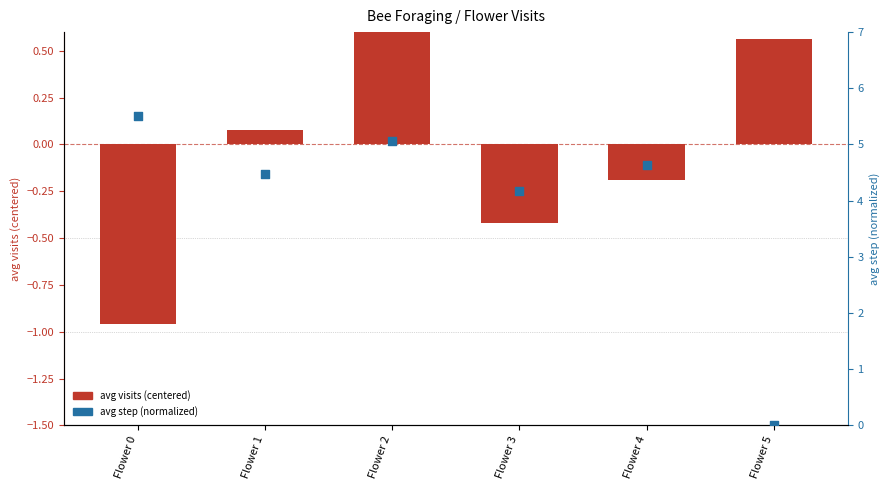

At how many categories does at least one series exceed 3?

5